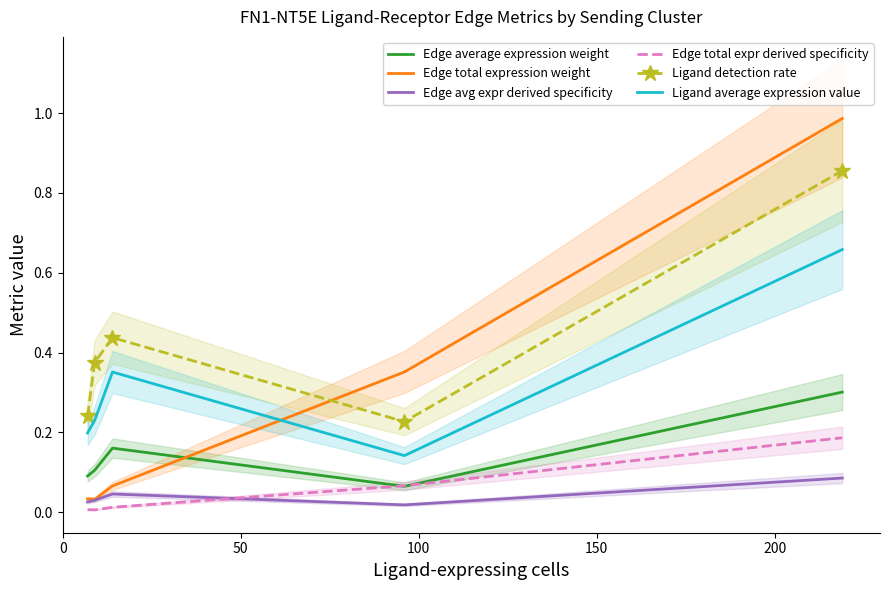

What is the difference between the maximum and minimum values in the Ligand average expression value series?

0.5